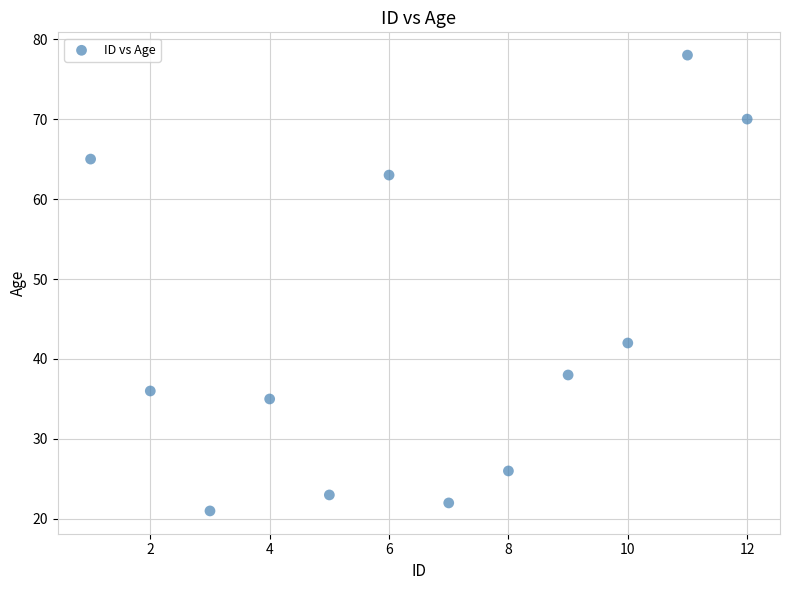

What is the average Y value?

43